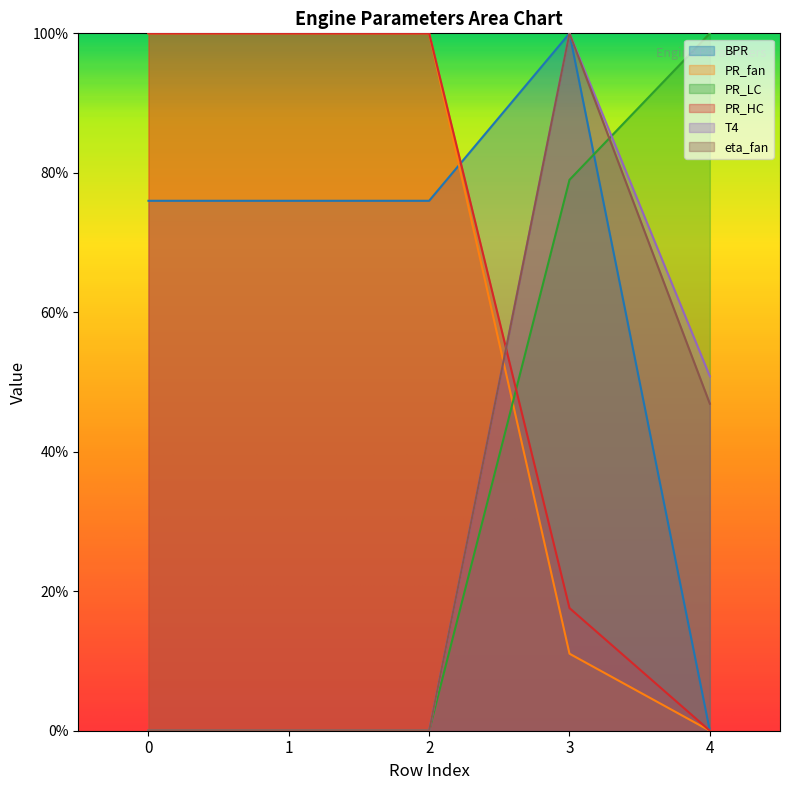

Which series changed the most between 2 and 4?

PR_fan